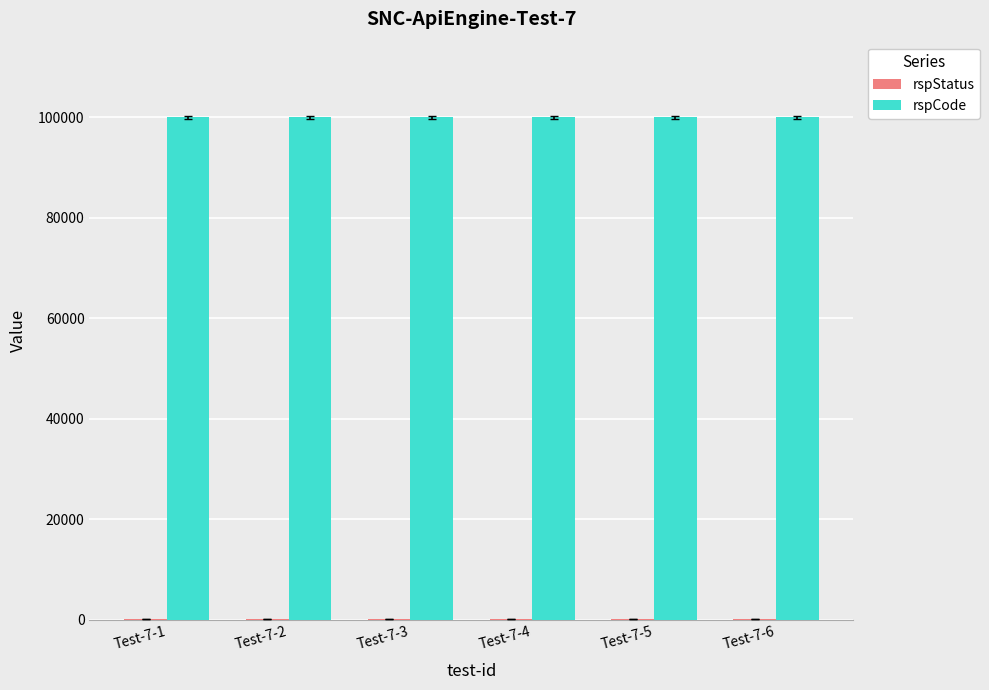

The value of rspCode at Test-7-2 is 100000. True or false?

True